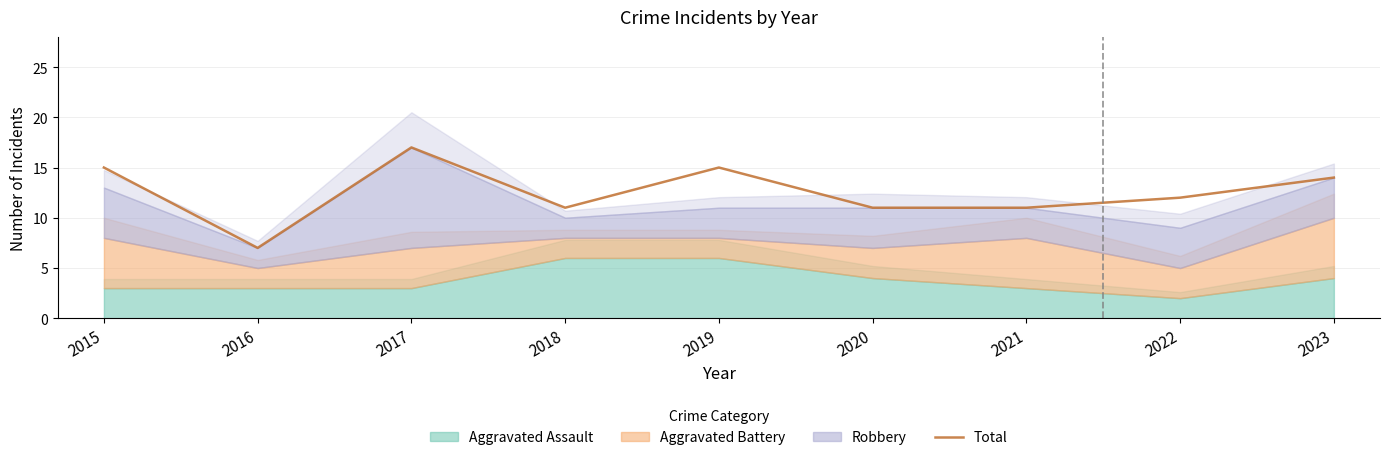

Where is the first local maximum?

2017